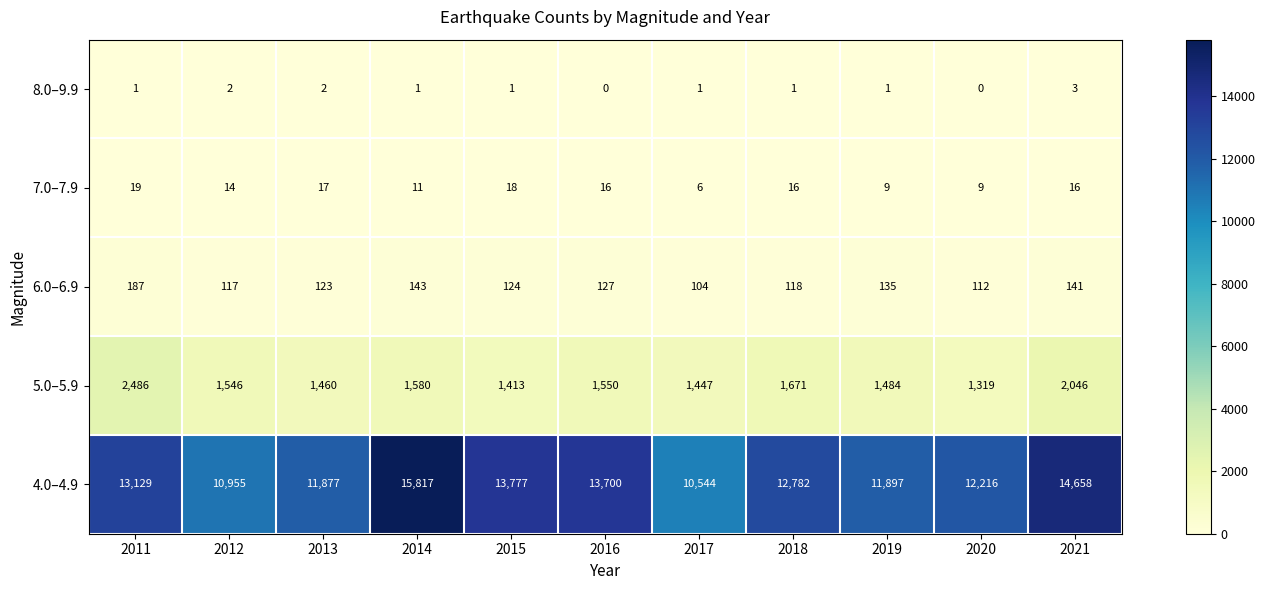

Read the 7.0–7.9 value at 2016.

16